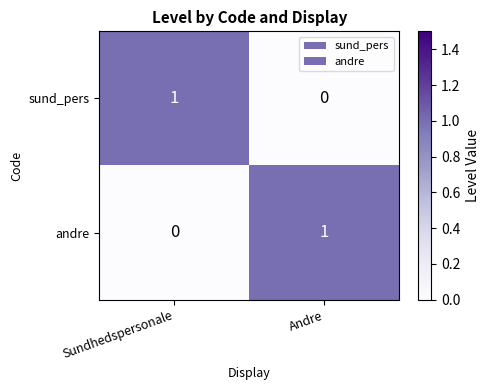

What is the spread (max minus min) of values at Sundhedspersonale?

1